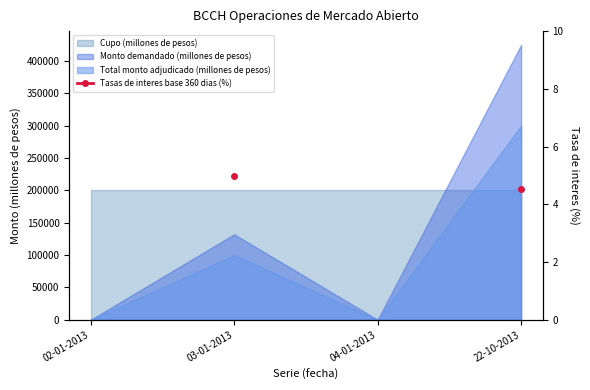

How many values are above zero?

2